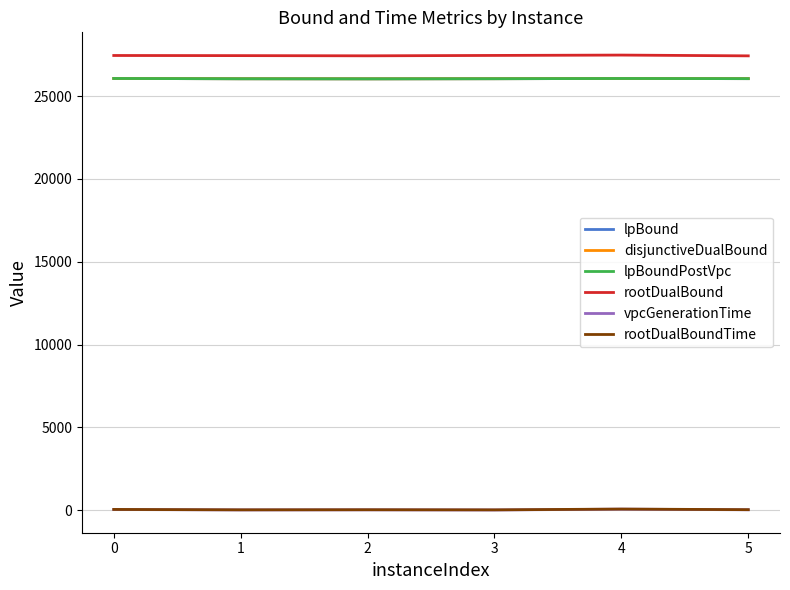

Which series has the largest total across all categories?

rootDualBound